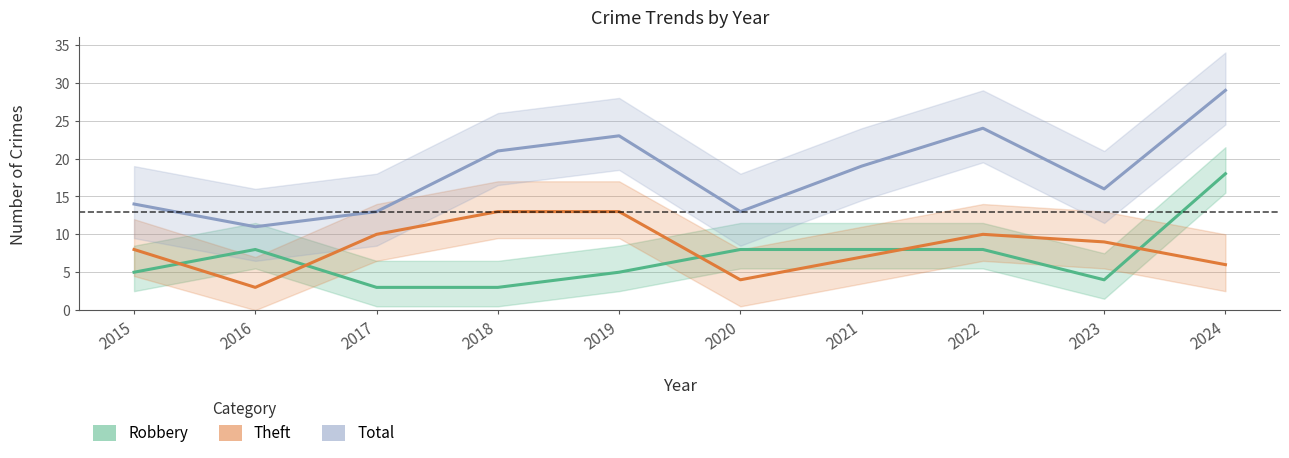

How many data points in Theft are above 9?

4